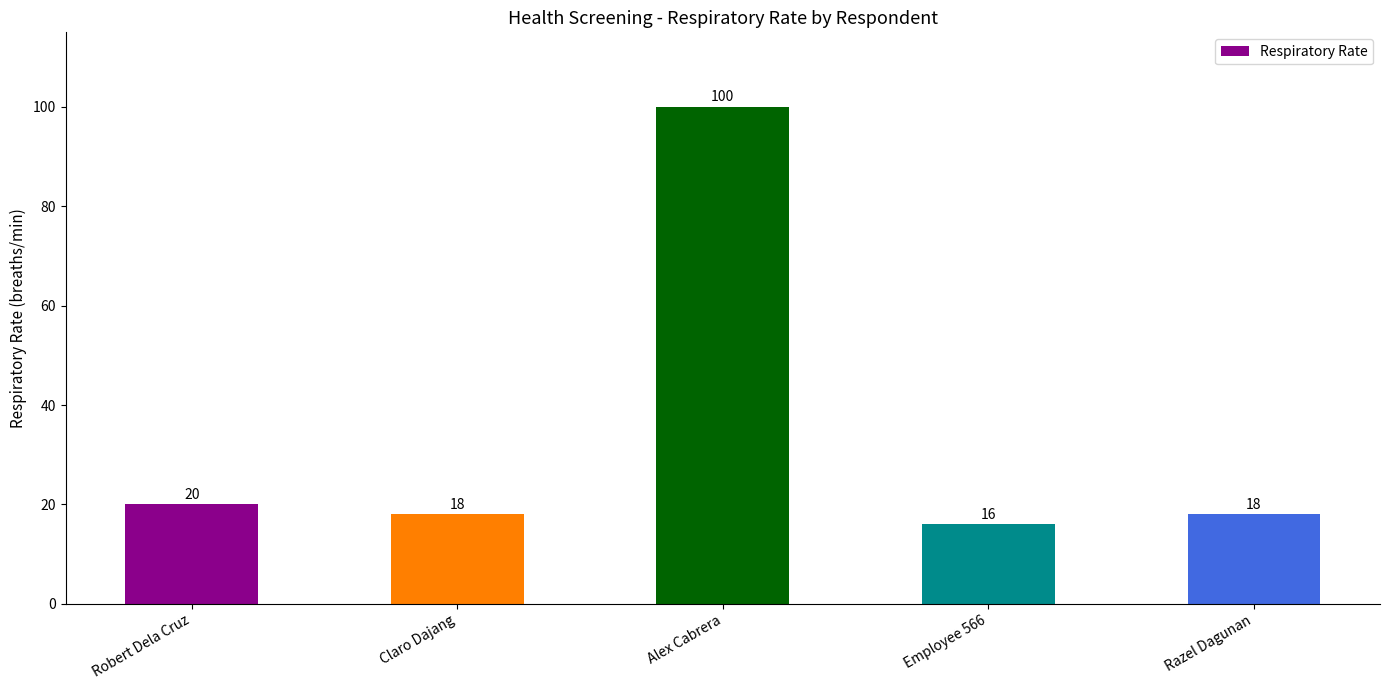

Reading right to left, extract all data points from this chart.

Razel Dagunan=18	Employee 566=16	Alex Cabrera=100	Claro Dajang=18	Robert Dela Cruz=20